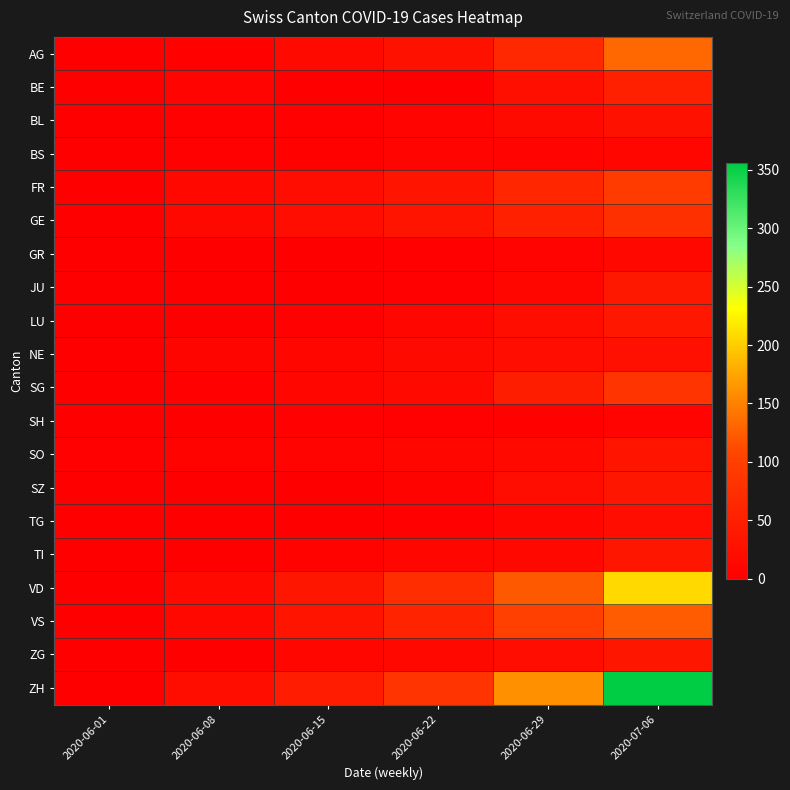

What is the spread (max minus min) of values at 2020-07-06?

349